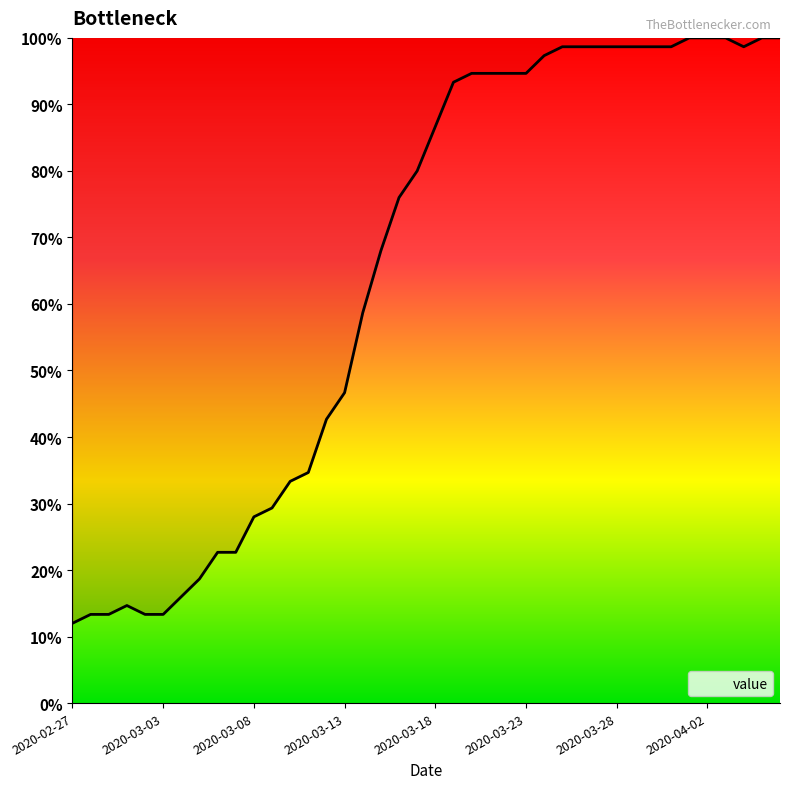

What is the difference between the maximum and minimum values?

88.0